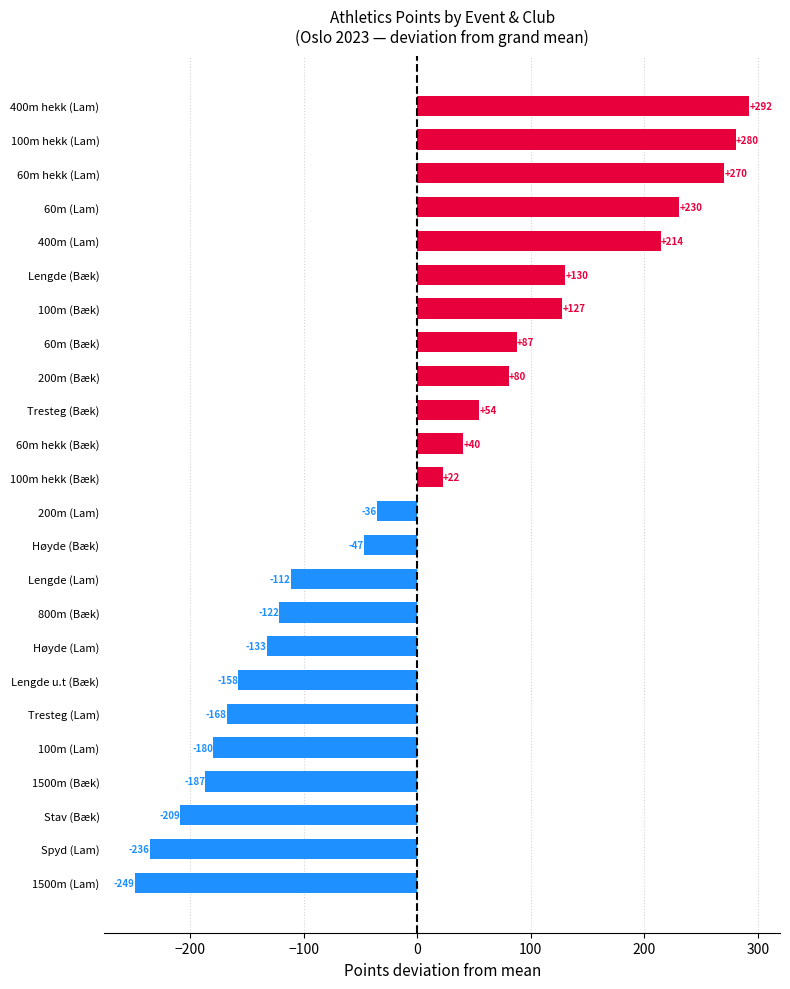

How many bars are there in total?

24